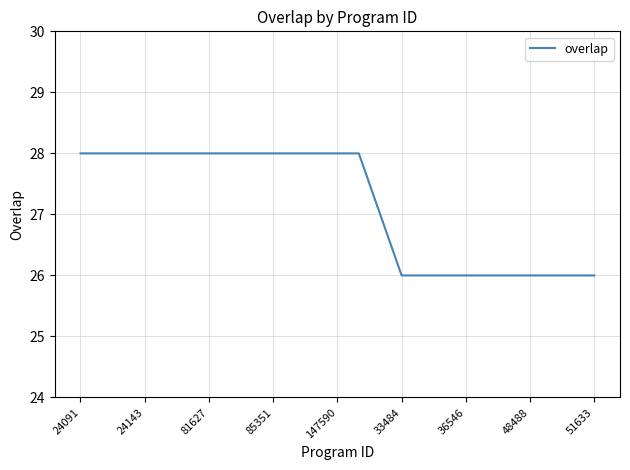

What is the greatest value displayed?

28